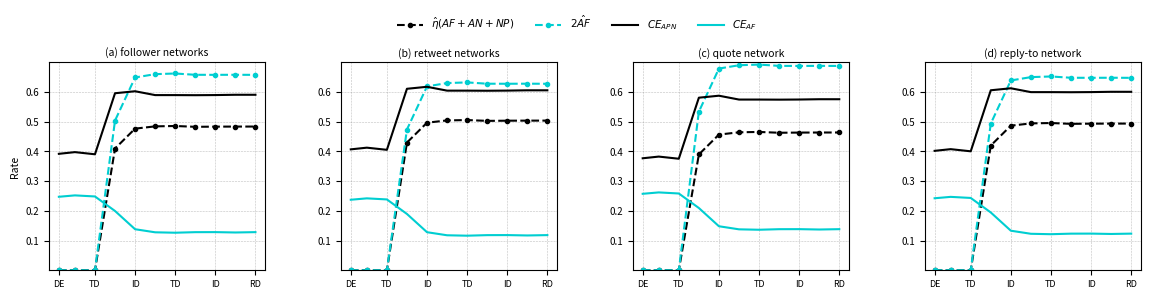

What value does the $CE_{APN}$ series have at ID?

0.6